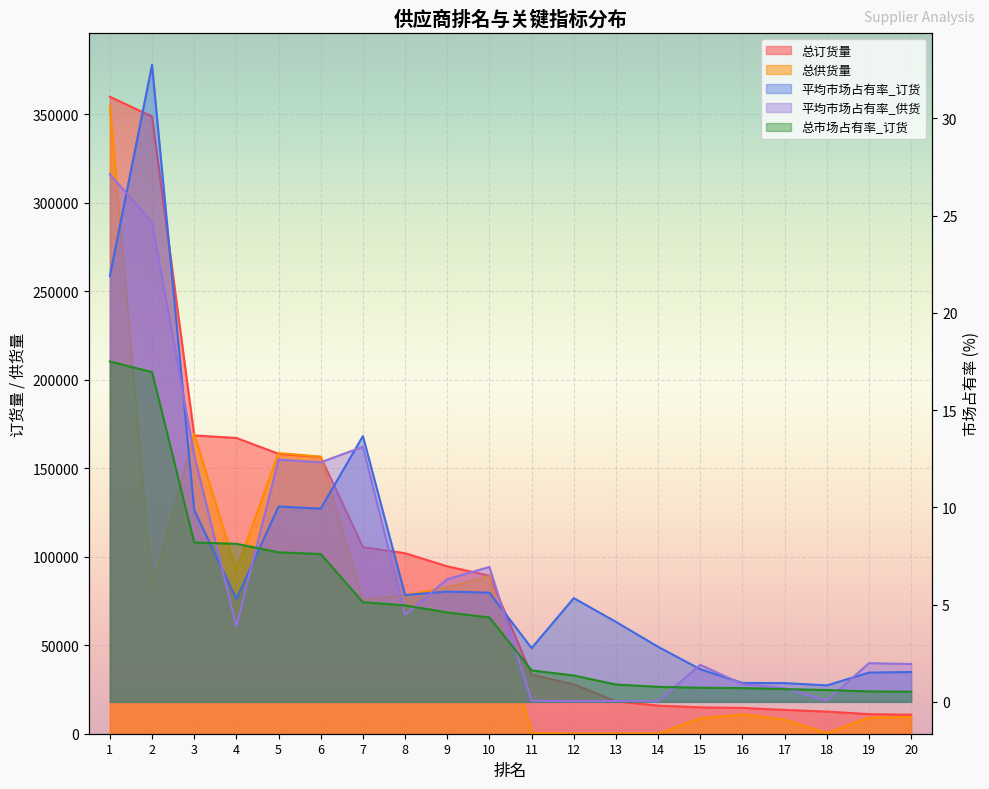

Which series has the largest total across all categories?

总订货量